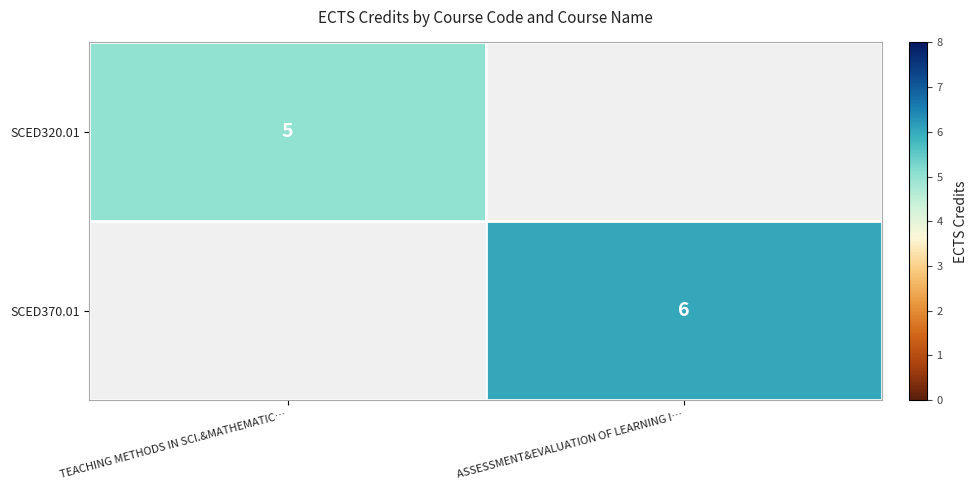

The value of SCED320.01 at TEACHING METHODS IN SCI.&MATHEMATIC… is 5. True or false?

True